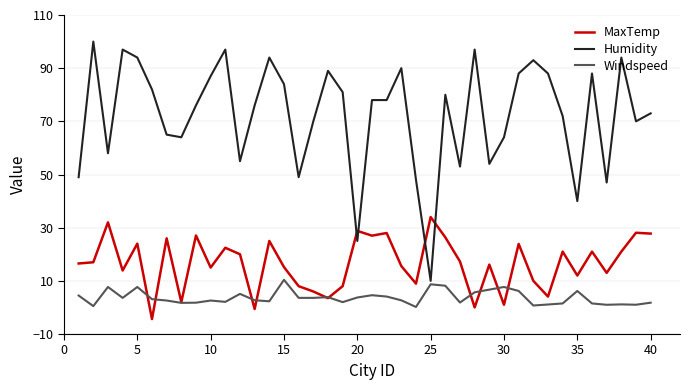

Which series has the largest total across all categories?

Humidity